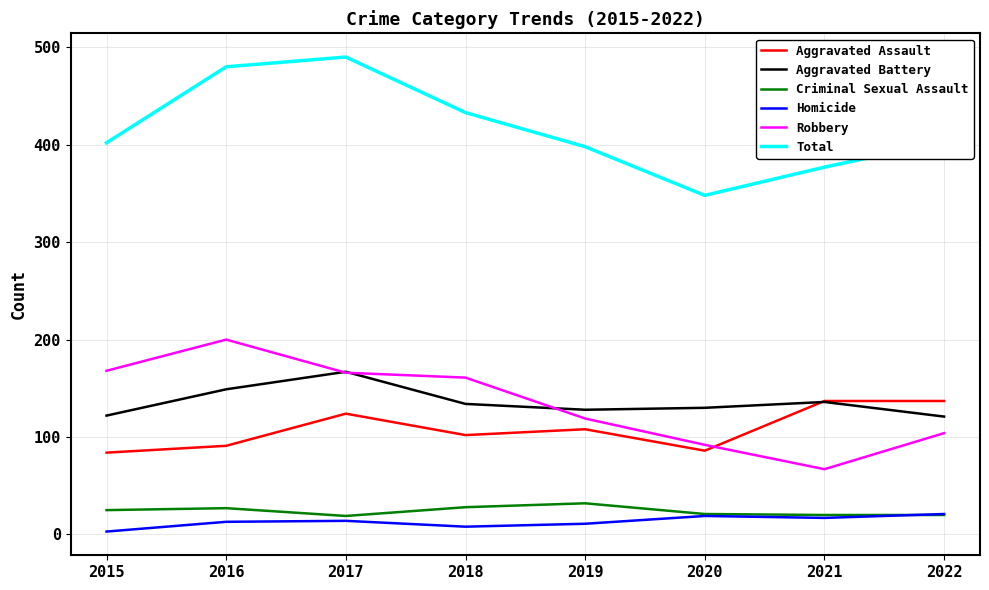

At which label is Aggravated Assault closest to 110?

2019